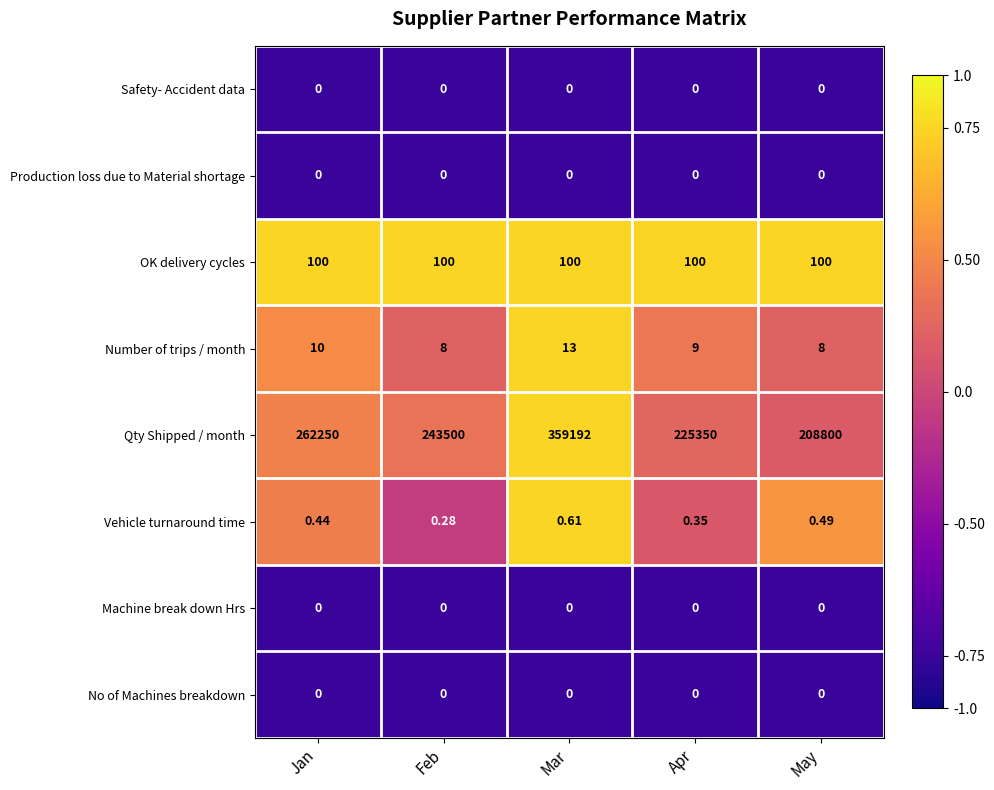

Between Feb and Mar, which series saw the biggest shift?

Qty Shipped / month